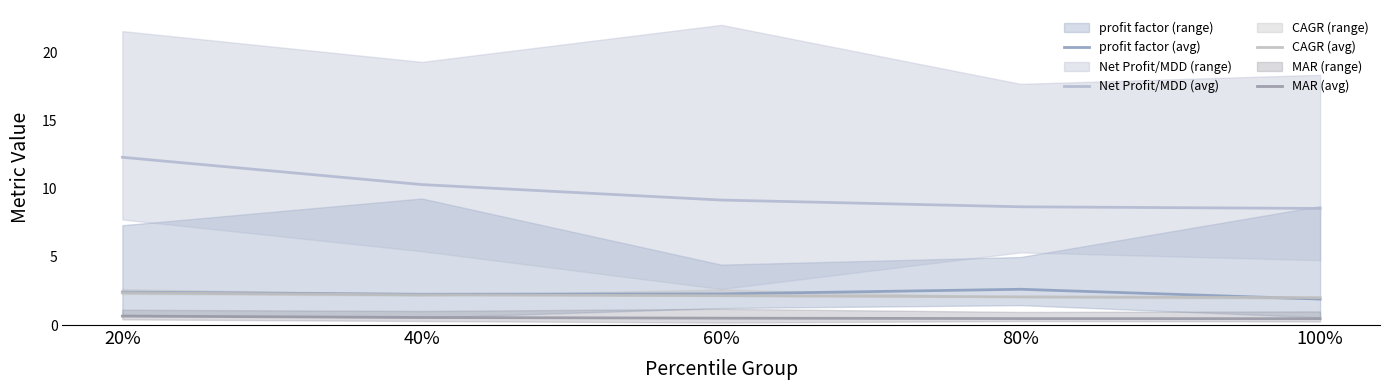

At which label is Net Profit/MDD (avg) closest to 10?

40%